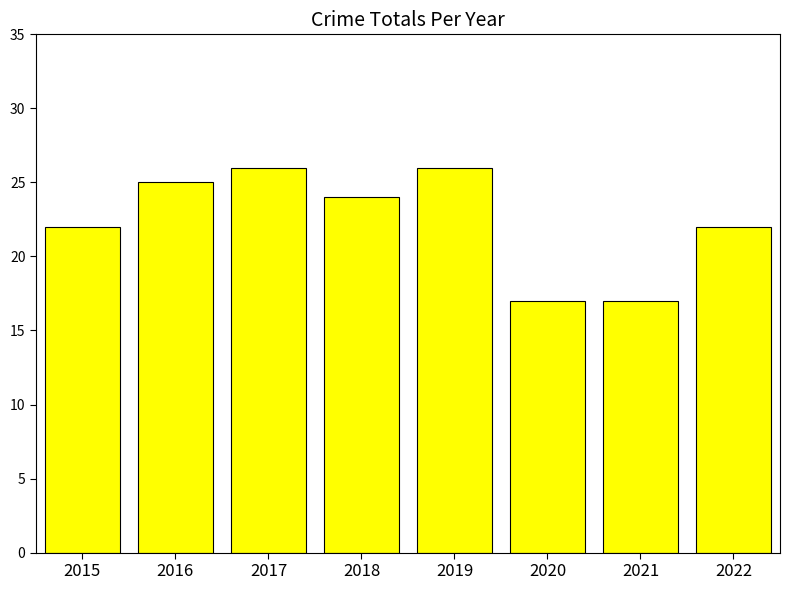

What value does the data have at 2018?

24